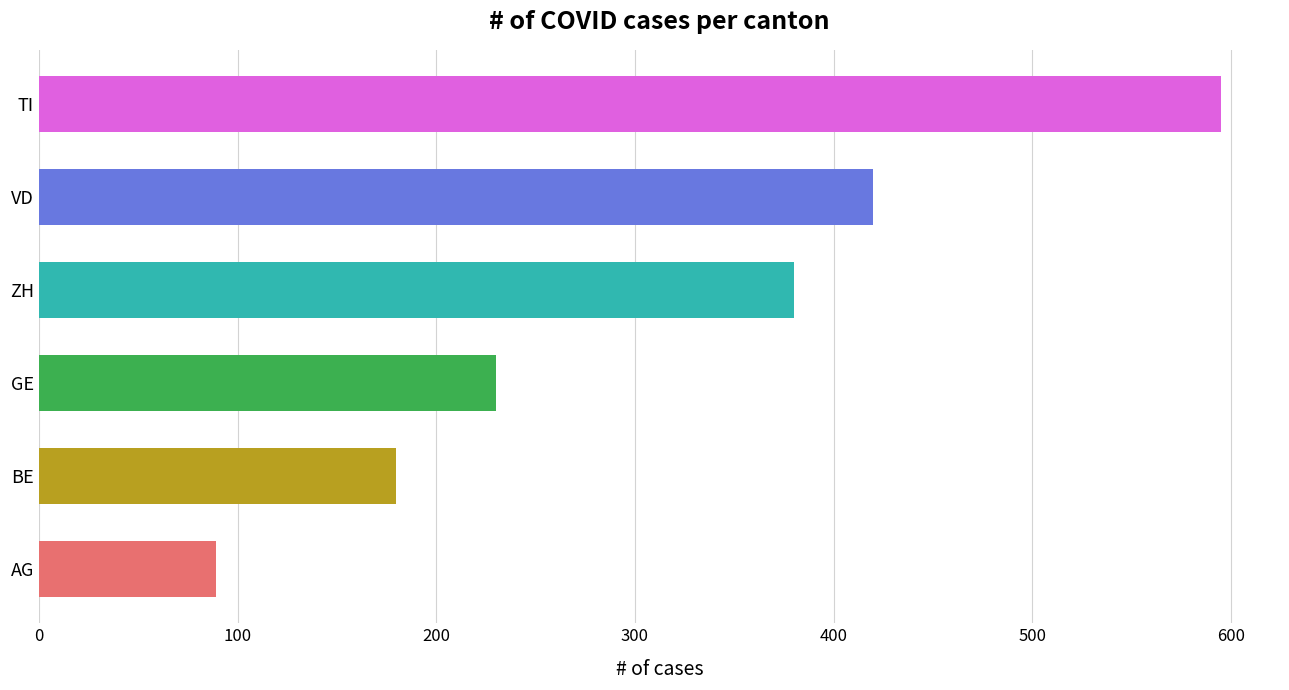

Approximately how many times larger is the value at ZH compared to TI?

0.6